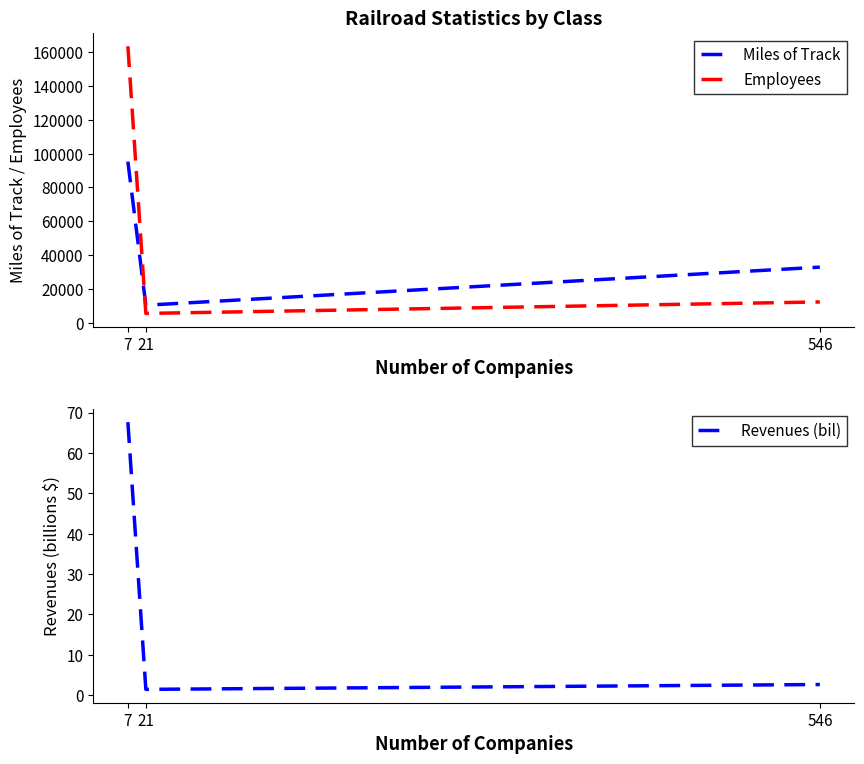

Which series has the largest range (max minus min)?

Employees